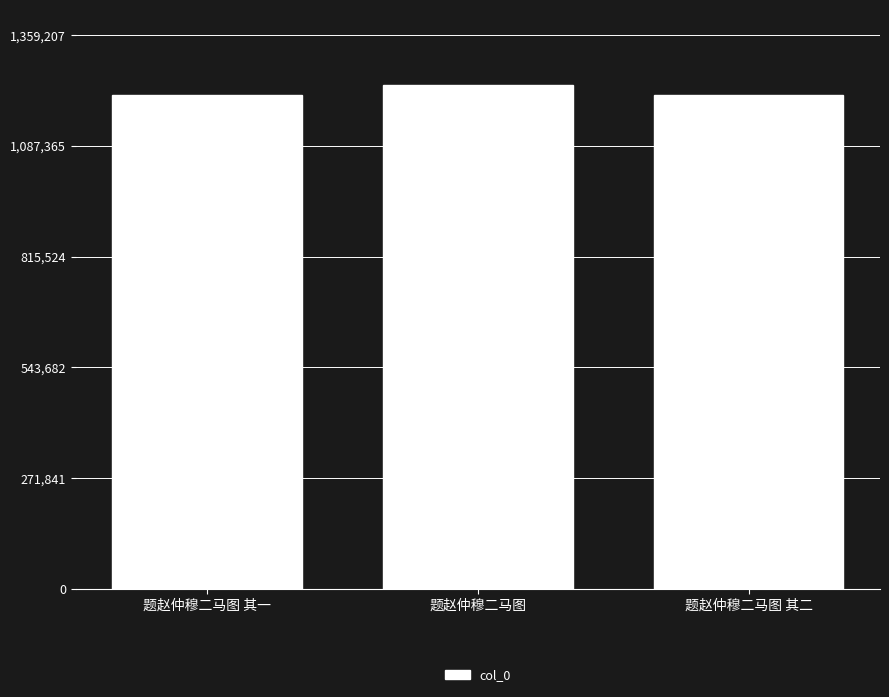

The value at 题赵仲穆二马图 is 610602. True or false?

False